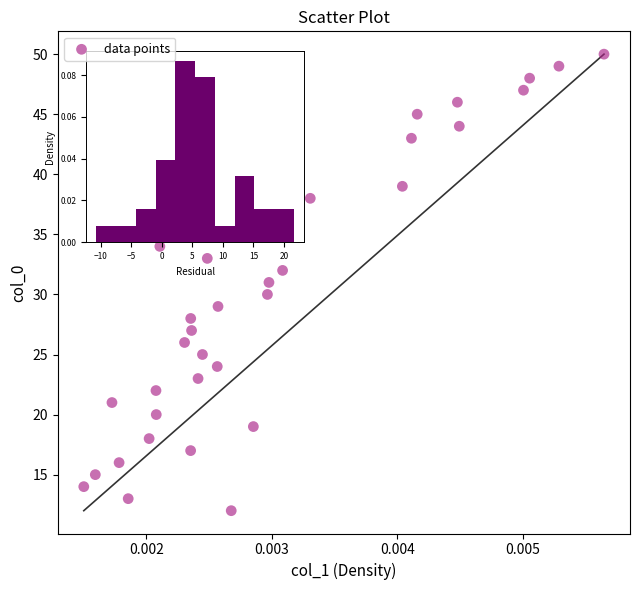

What is the range of Y values (max minus min)?

38